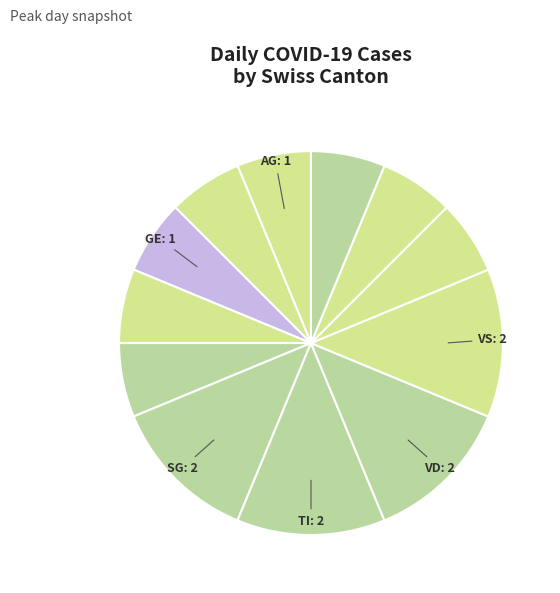

Count the number of slices in the pie.

12